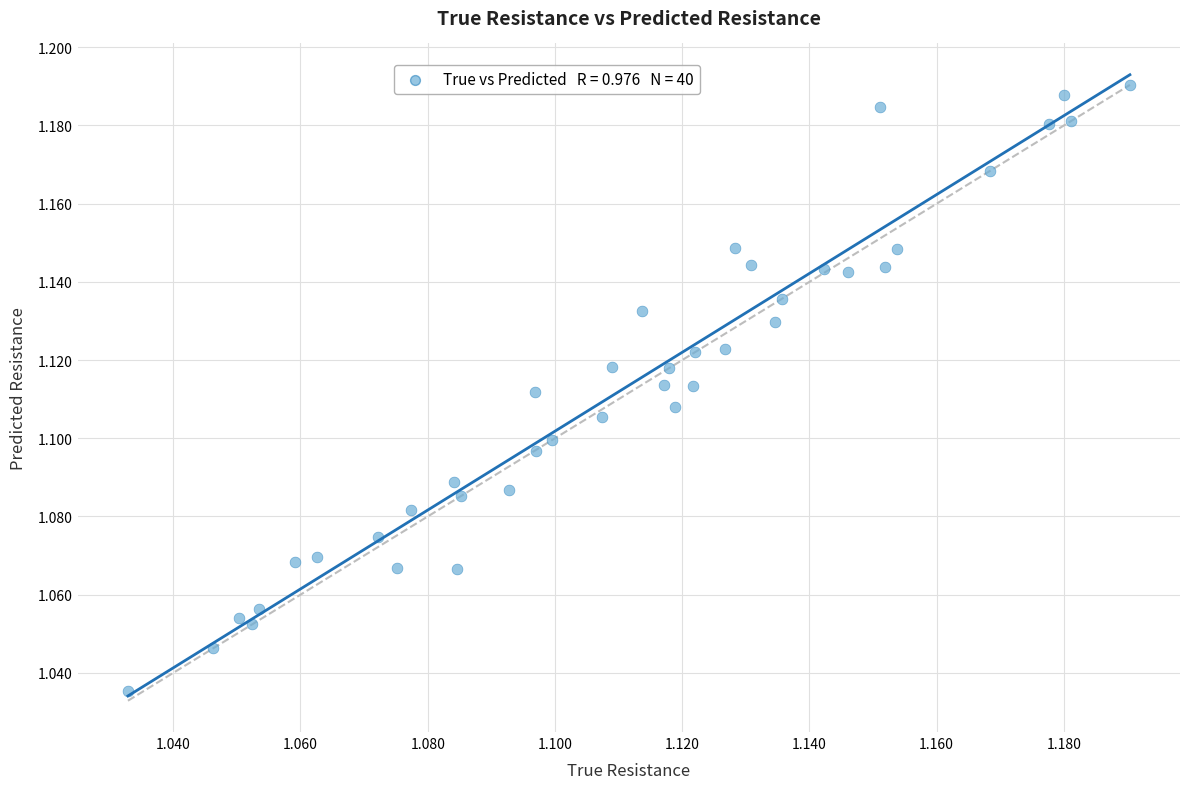

Count the number of points in this scatter plot.

40